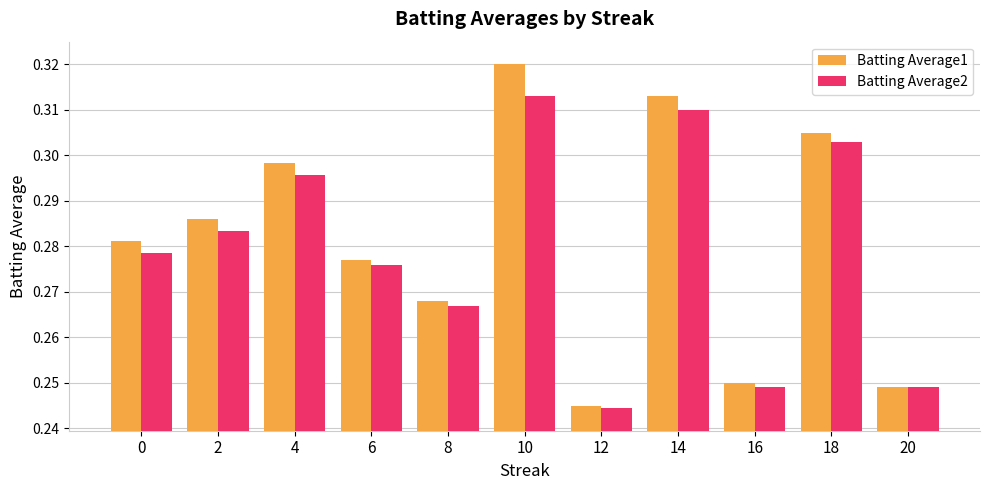

Which category has the highest value across all series?

10